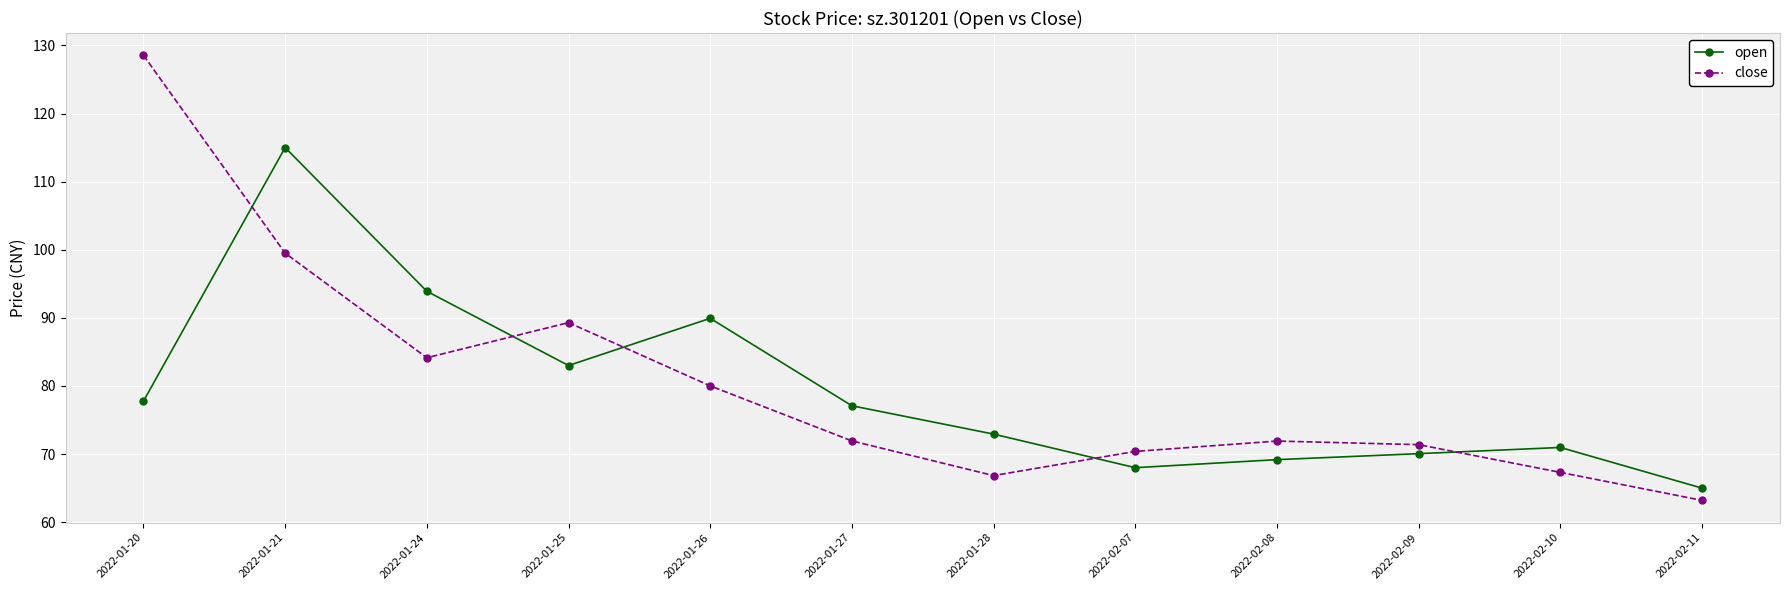

At 2022-02-08, list the series in order from largest to smallest.

close, open